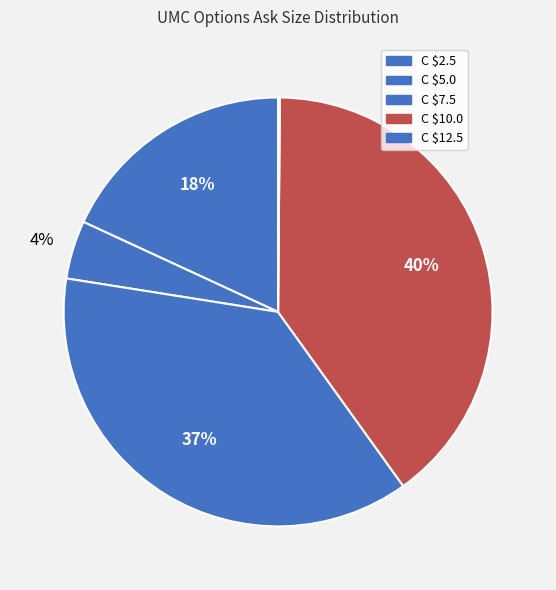

Rank the categories by value from lowest to highest.

UMC221118C00012500, UMC221118C00005000, UMC221118C00002500, UMC221118C00007500, UMC221118C00010000